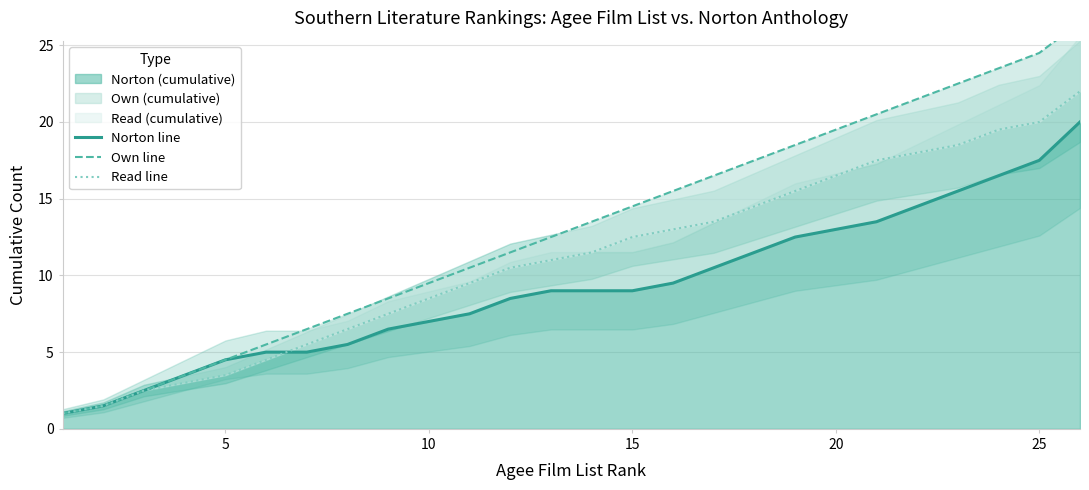

True or false: Read line and Own line cross at least once.

False